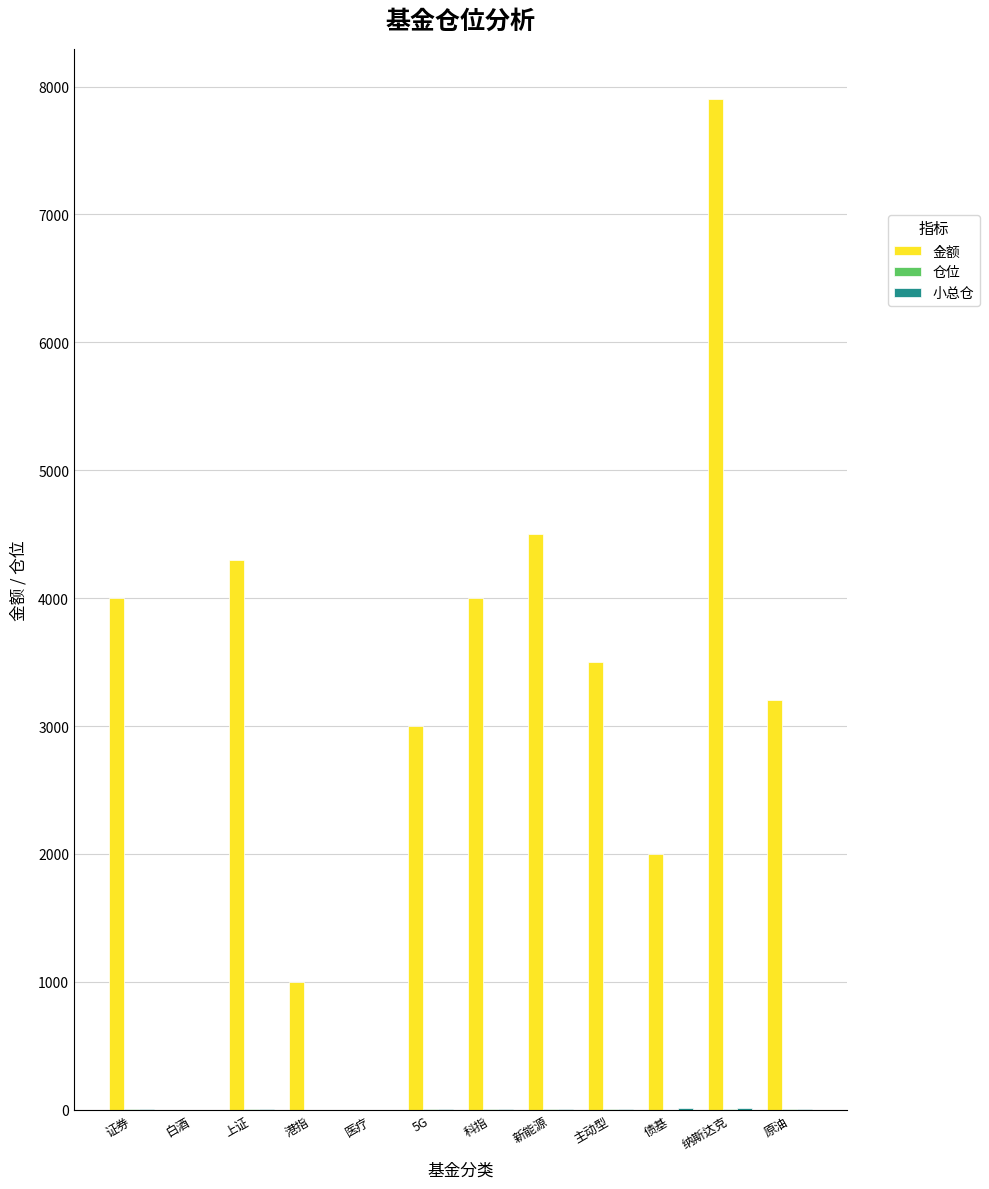

What is the maximum value shown in the chart?

7900.0